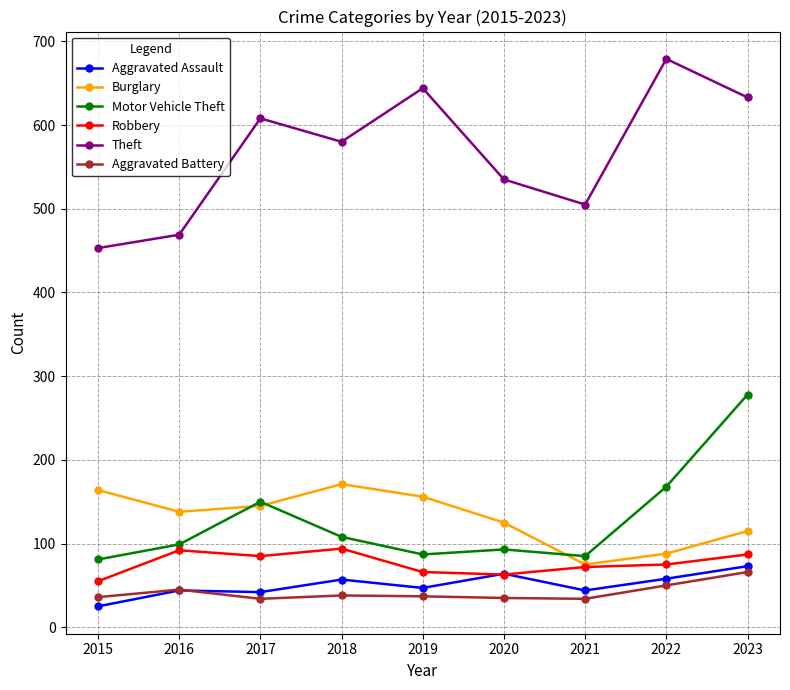

True or false: Aggravated Assault and Motor Vehicle Theft cross at least once.

False